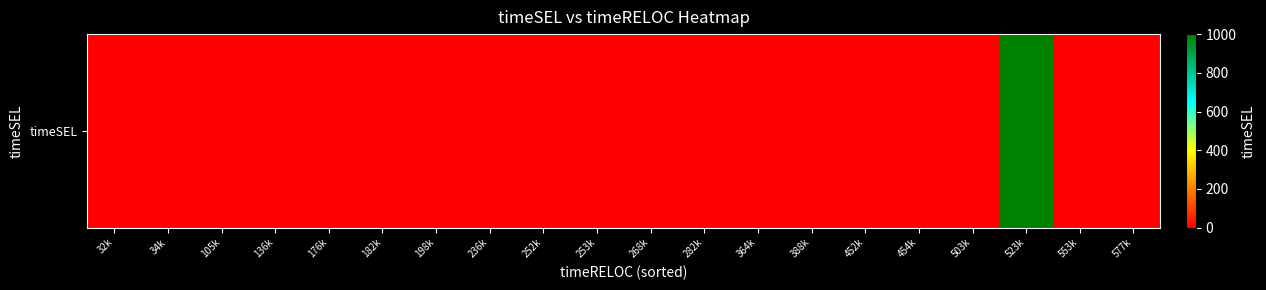

Is it true that the value at 253k is -335?

False